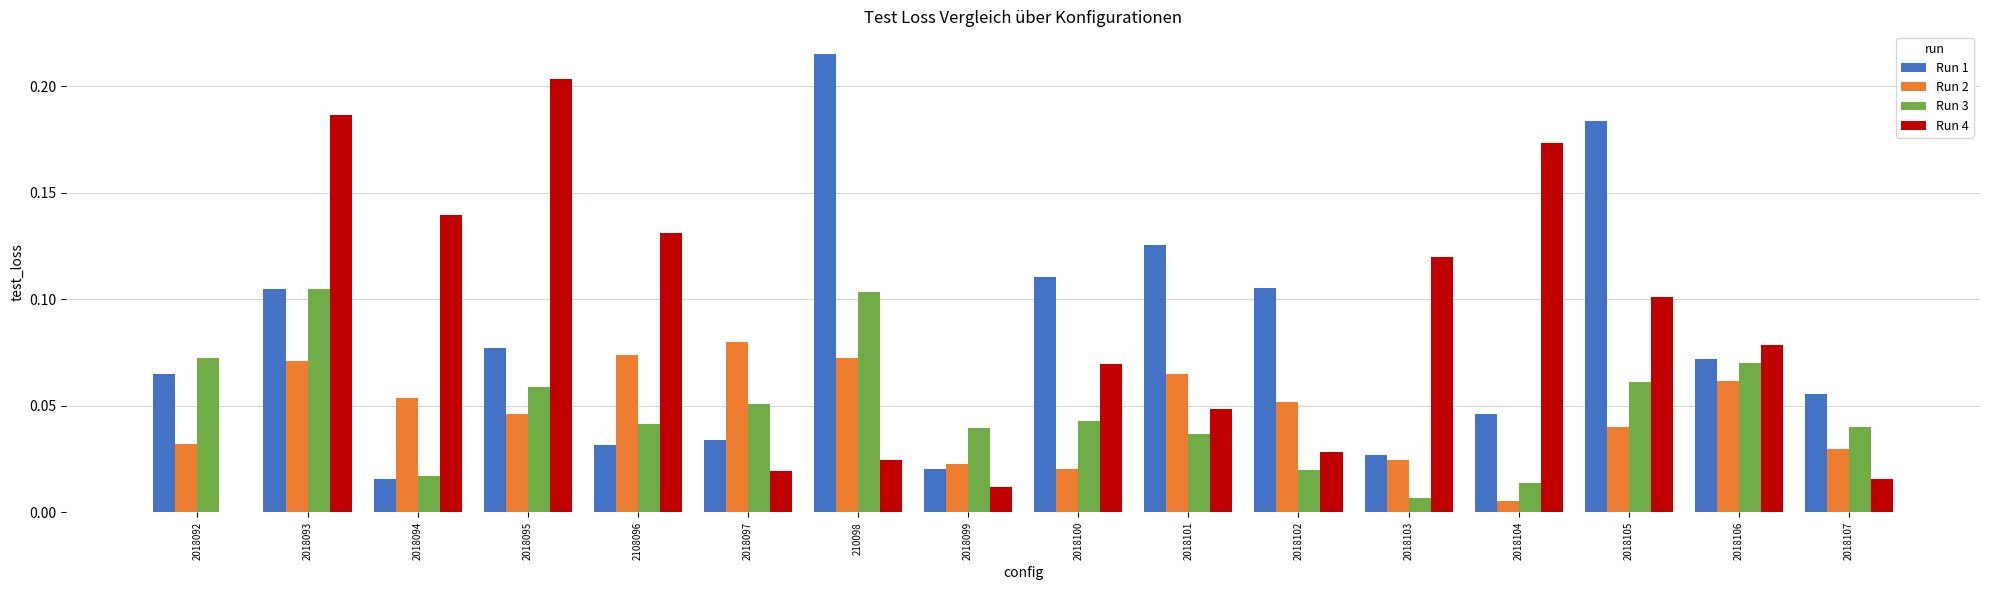

Which category has the highest value in the Run 1 series?

210098